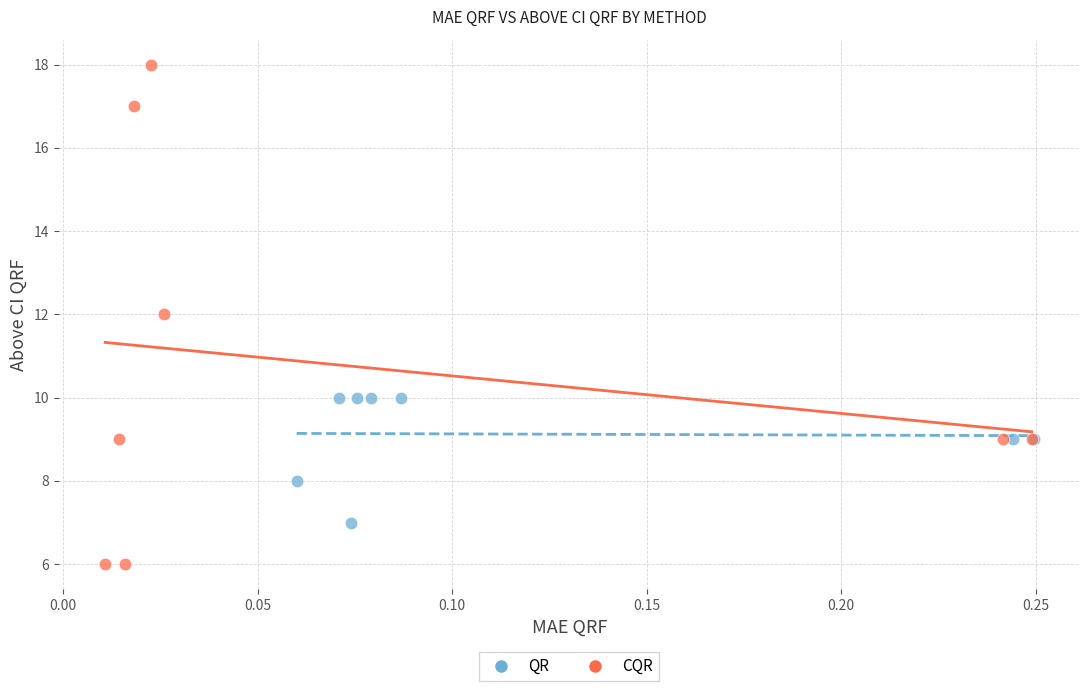

Which series reaches the minimum Y coordinate?

CQR